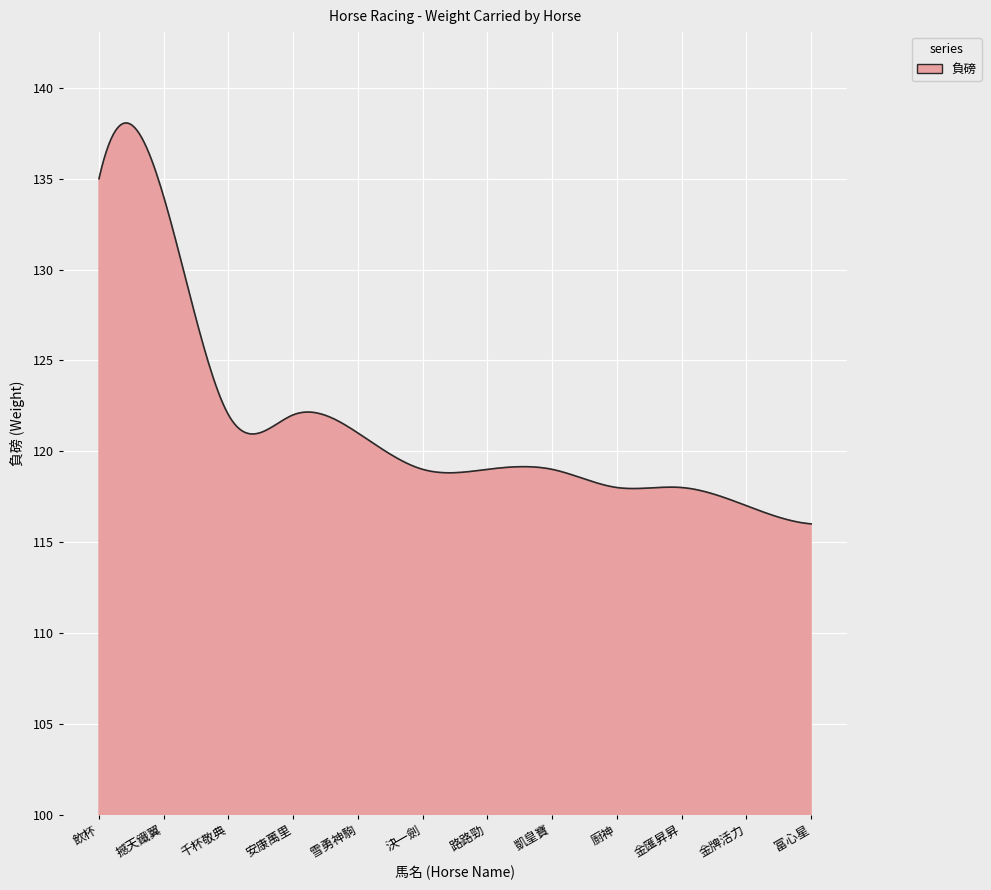

What is the minimum value shown in the chart?

116.0